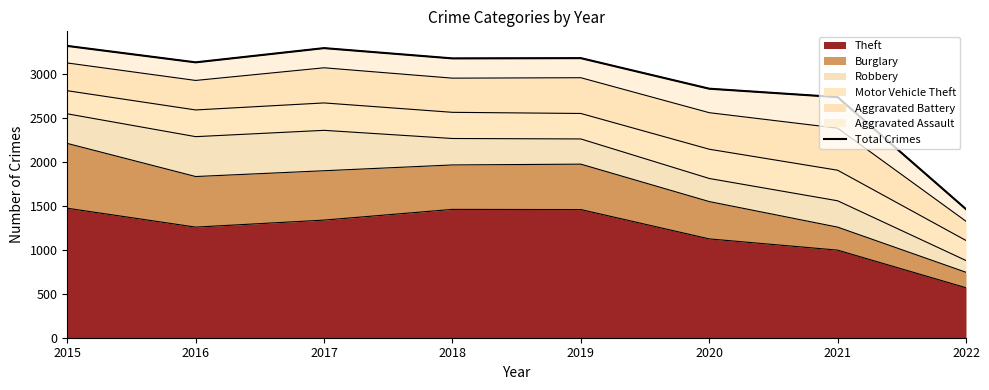

What is the difference between the maximum and minimum values?

1858